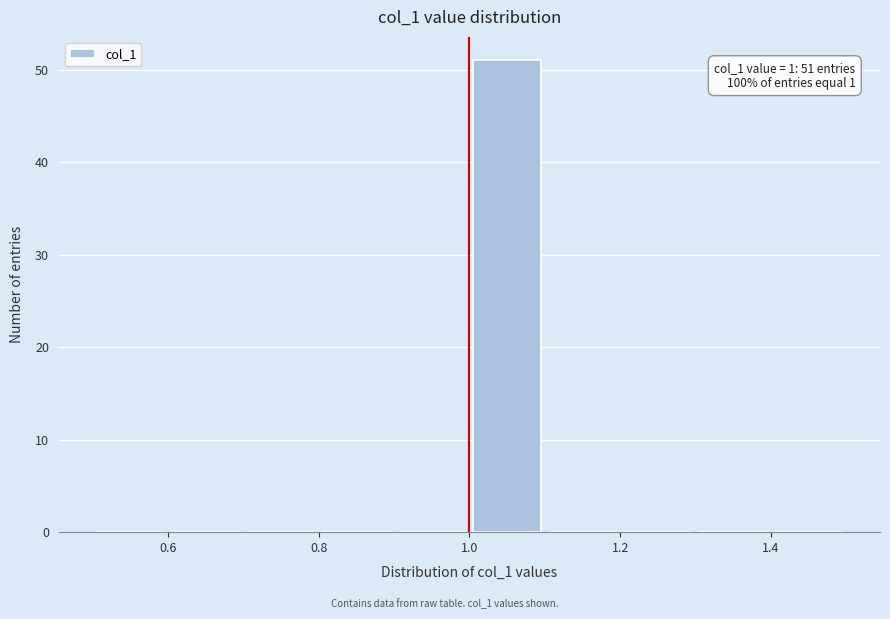

Over which range of the x-axis is the bar tallest?

1.0 to 1.1